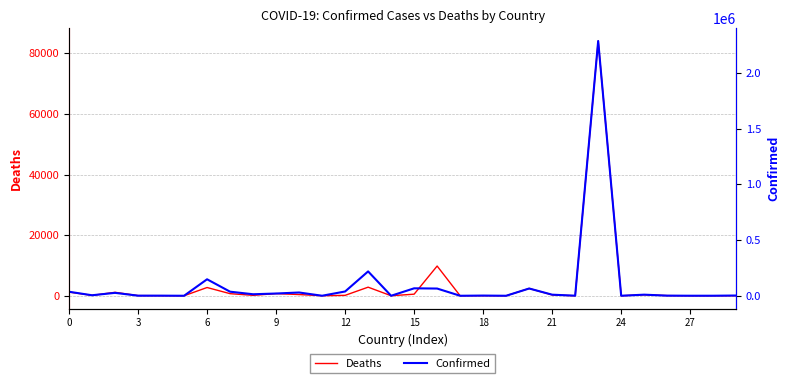

At which label is Deaths closest to 42041?

16